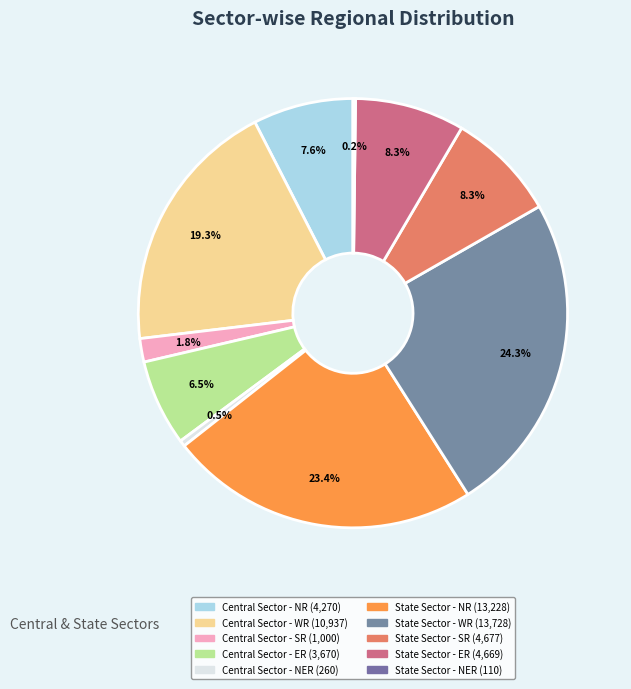

Which slice is the smallest?

State Sector - NER